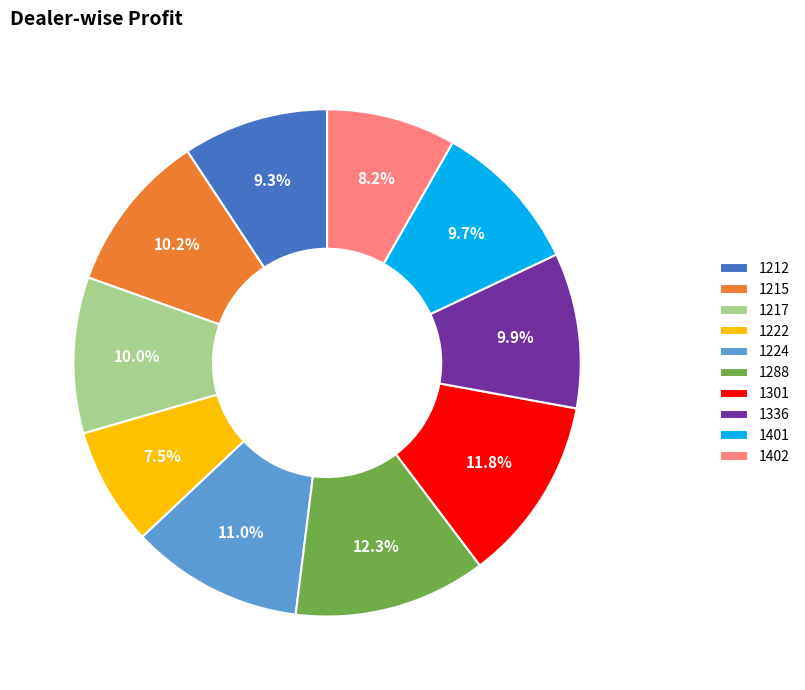

What percentage is the 1402 slice, to the nearest percent?

8%